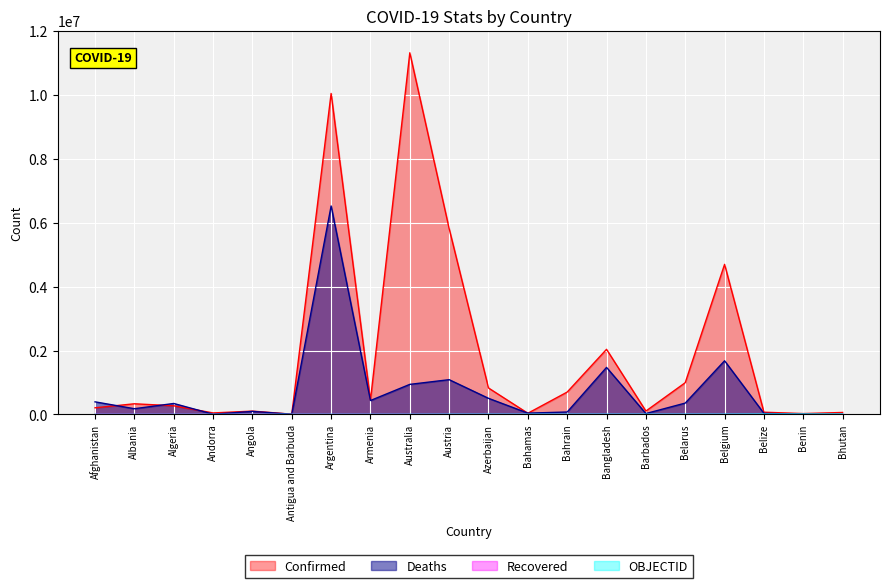

Read the Confirmed value at Bangladesh, to the nearest 100.

2037600